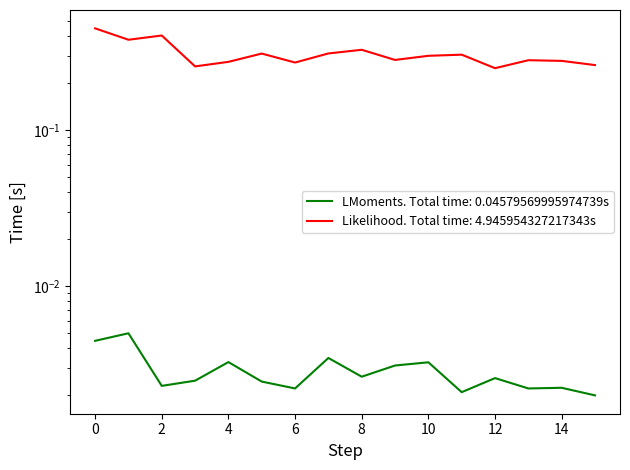

What value does the Open series have at 10?

0.3